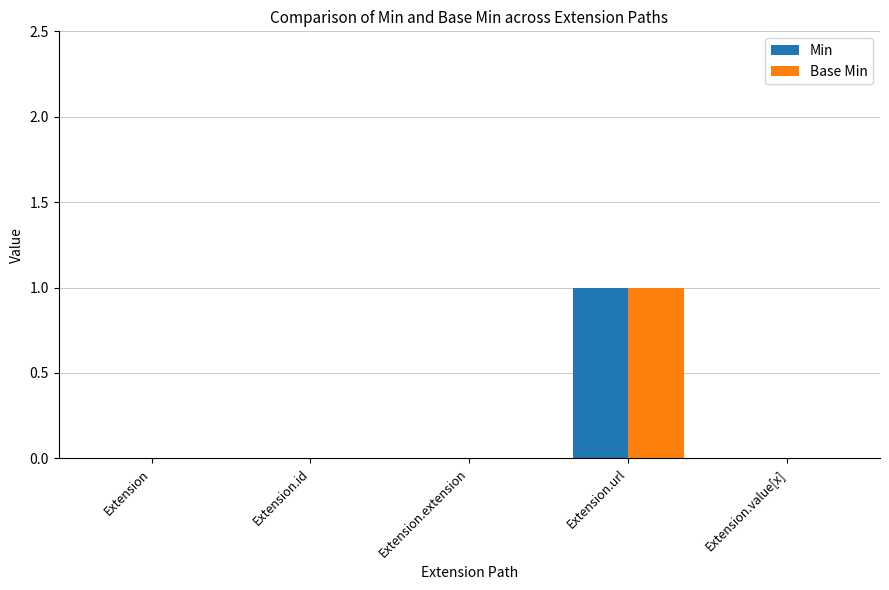

Which category has the highest value in the Min series?

Extension.url